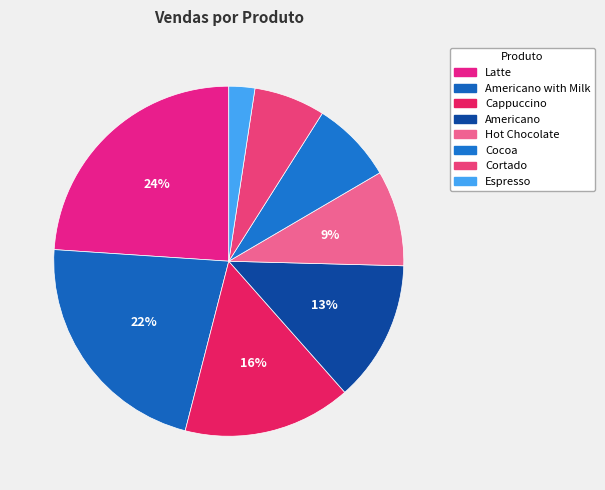

How many slices are in this pie chart?

8